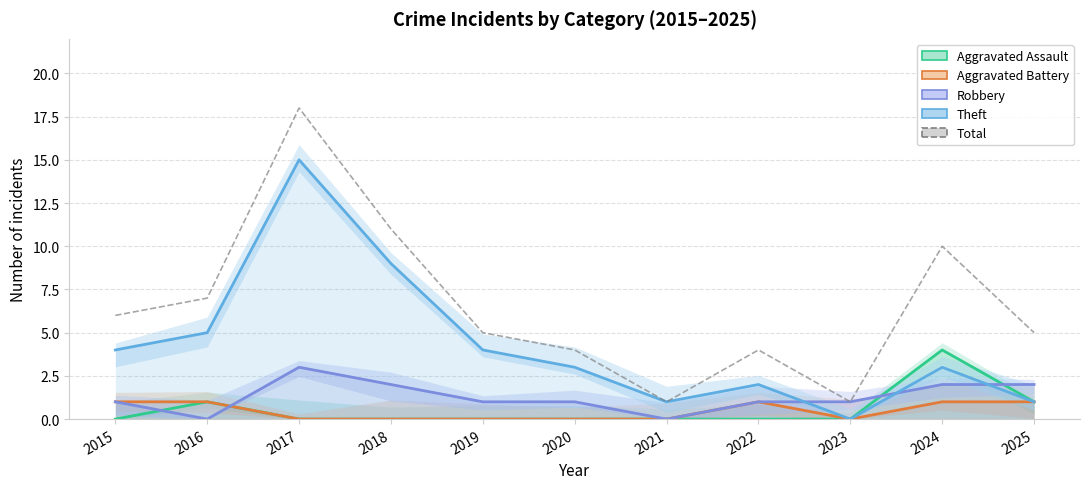

What is the value of the Total point at the 6th from the left?

4